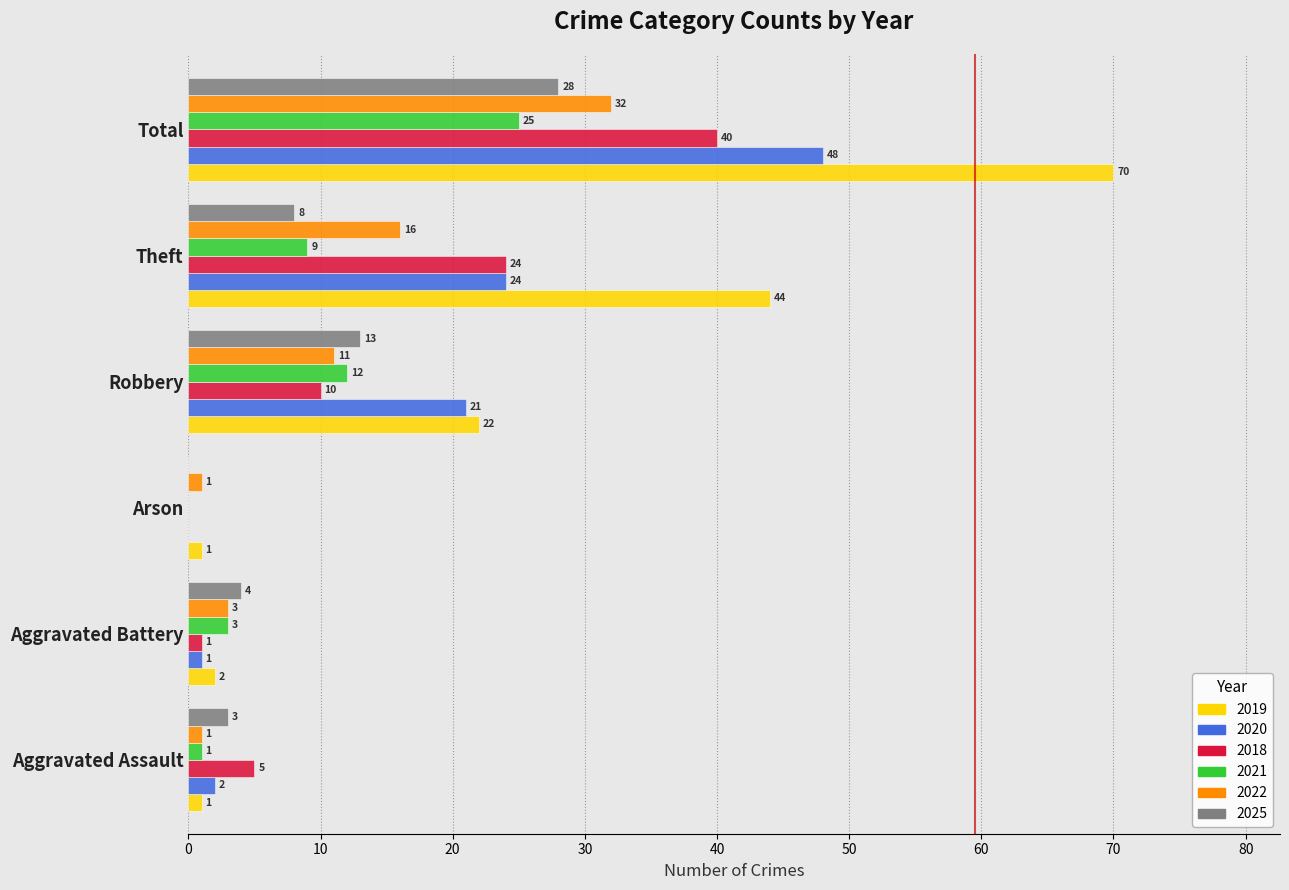

Which series changed the most between Aggravated Assault and Total?

2019